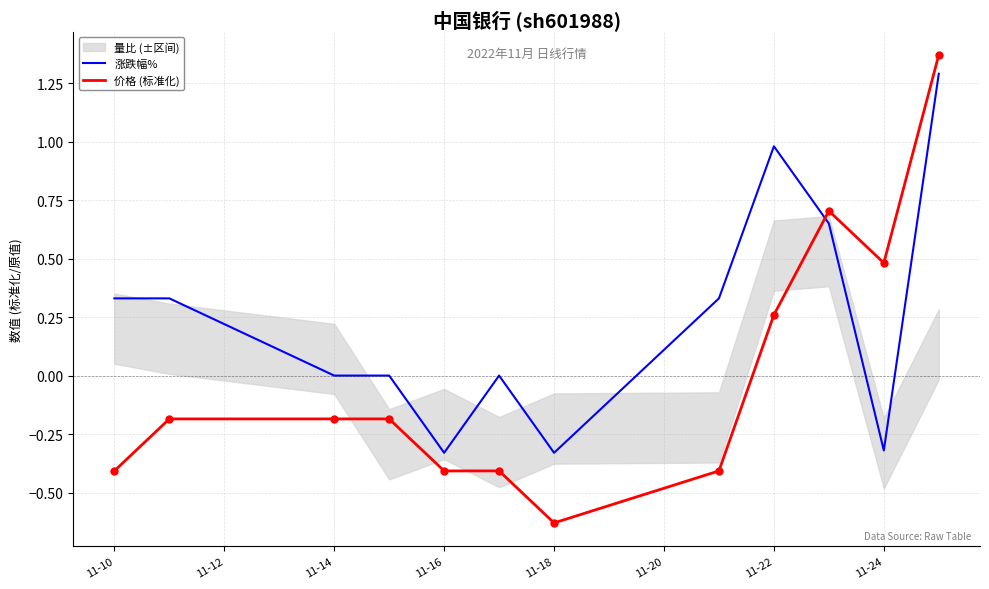

Is the value of 价格 (标准化) at 11-22 greater than the value of 涨跌幅% at 11-14?

Yes